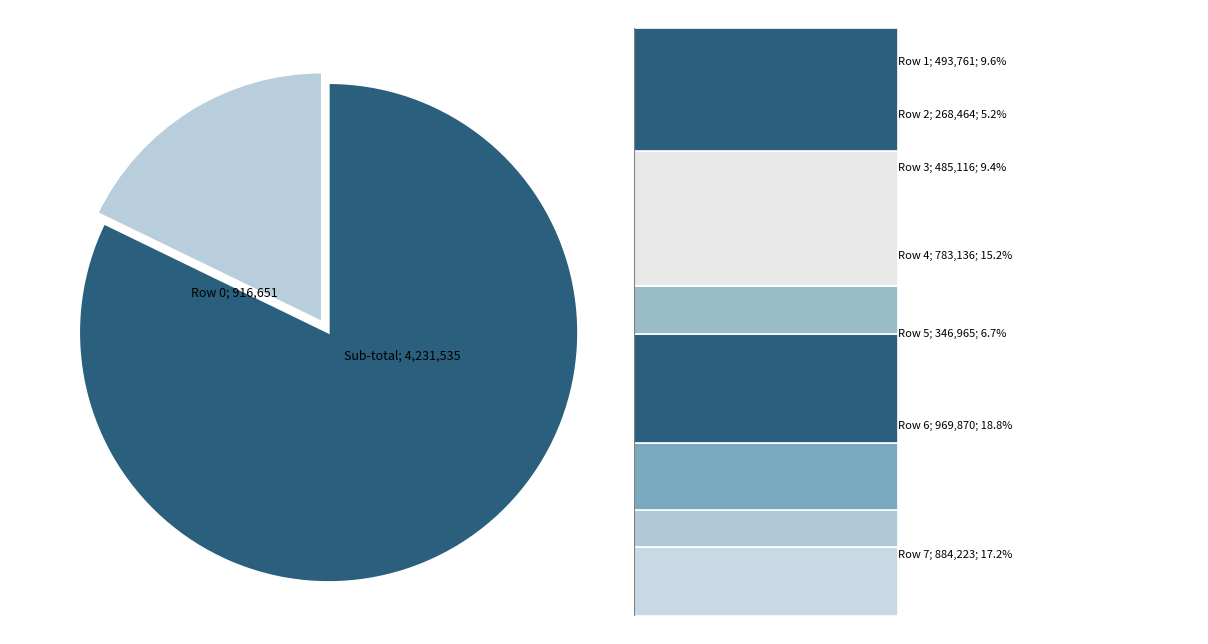

Is there any slice that represents more than half of the pie?

Yes